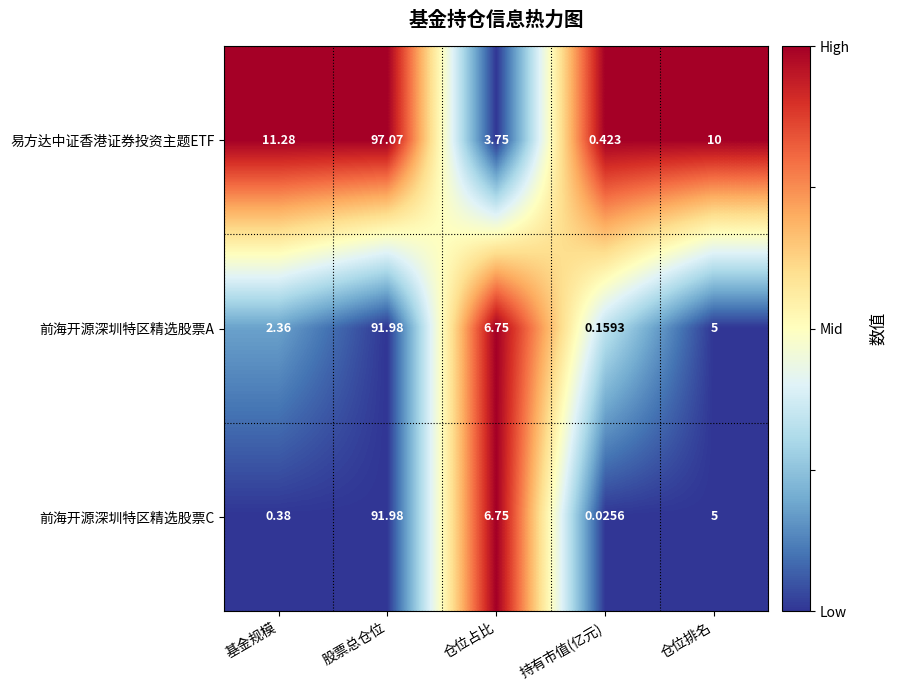

Count the number of categories in the chart.

5